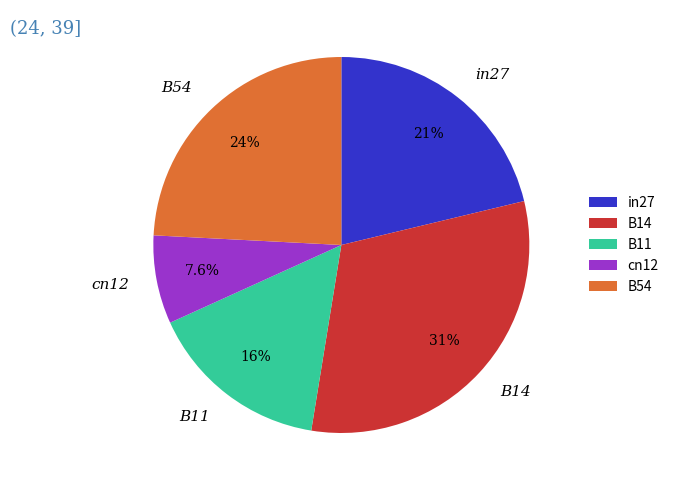

Between cn12 and B14, which is larger?

B14